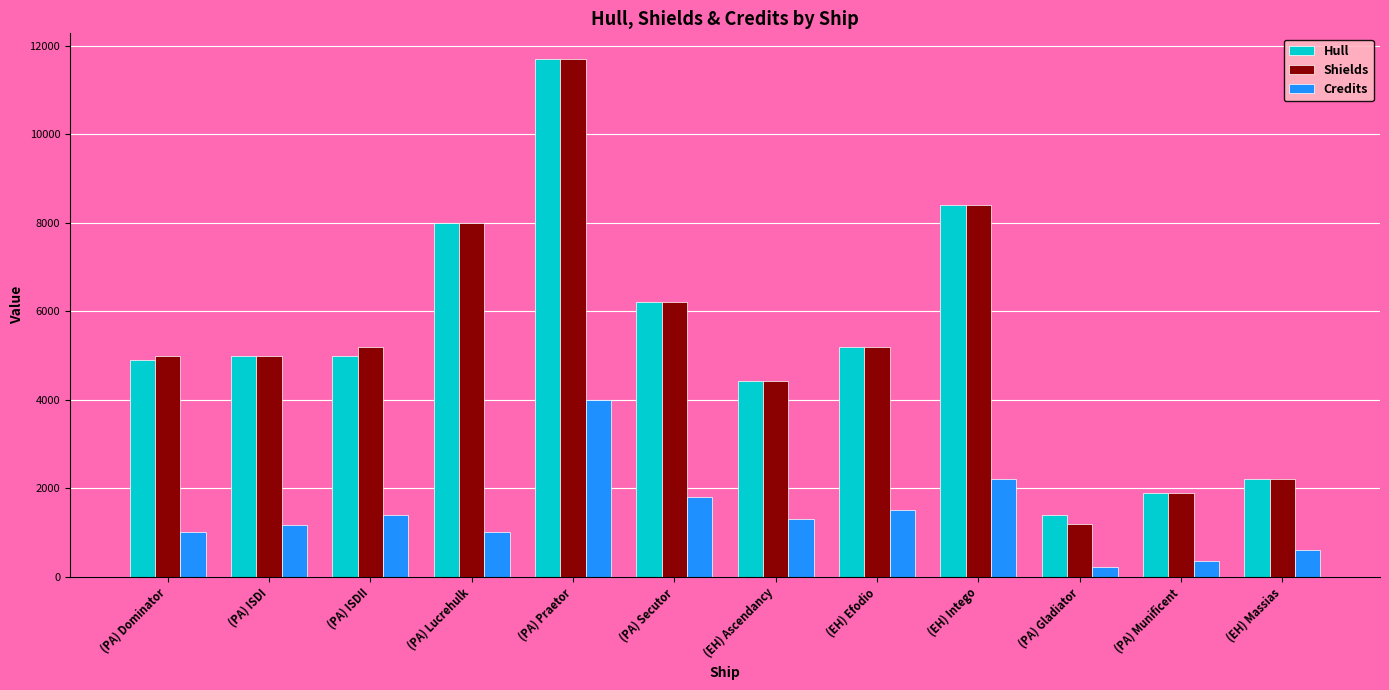

At which label is Credits closest to 2112?

(EH) Intego